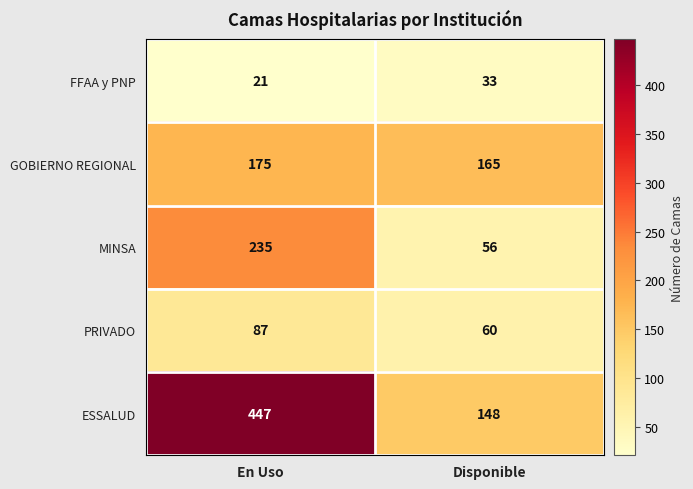

At Disponible, list the series in order from largest to smallest.

GOBIERNO REGIONAL, ESSALUD, PRIVADO, MINSA, FFAA y PNP